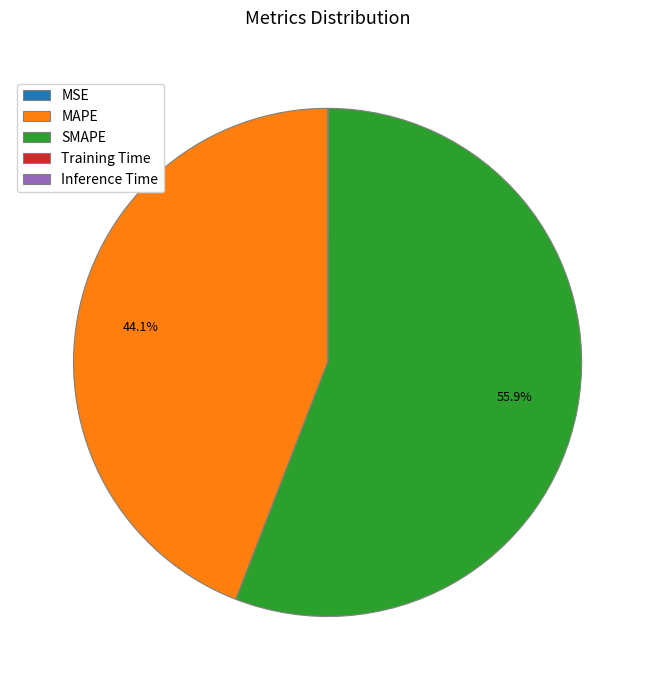

Approximately how many times larger is the value at SMAPE compared to MAPE?

1.3